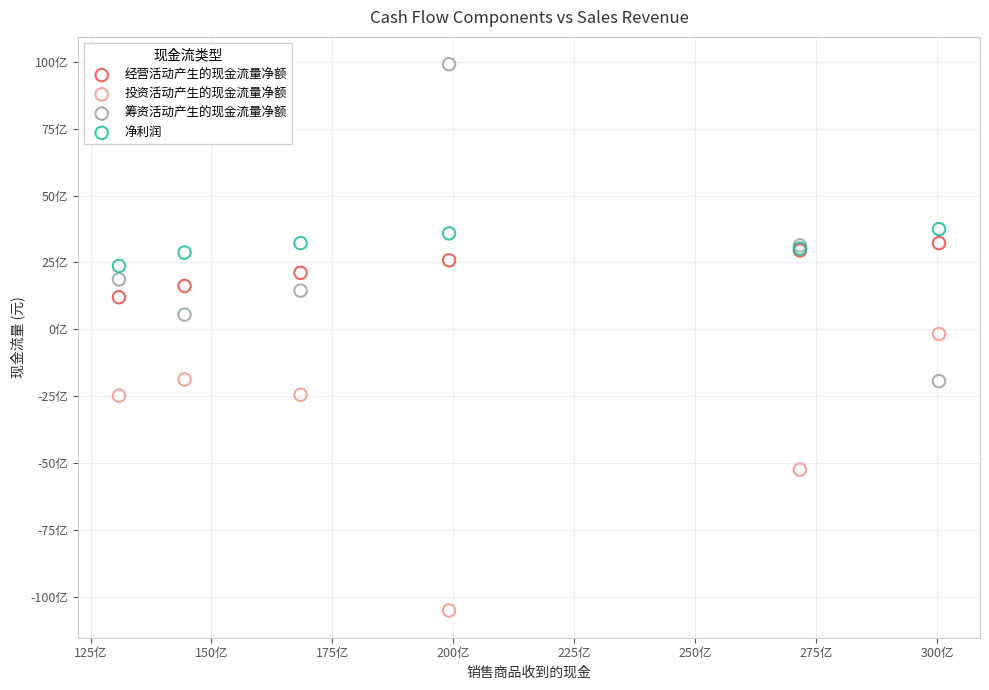

Which series has the widest spread of Y values?

筹资活动产生的现金流量净额